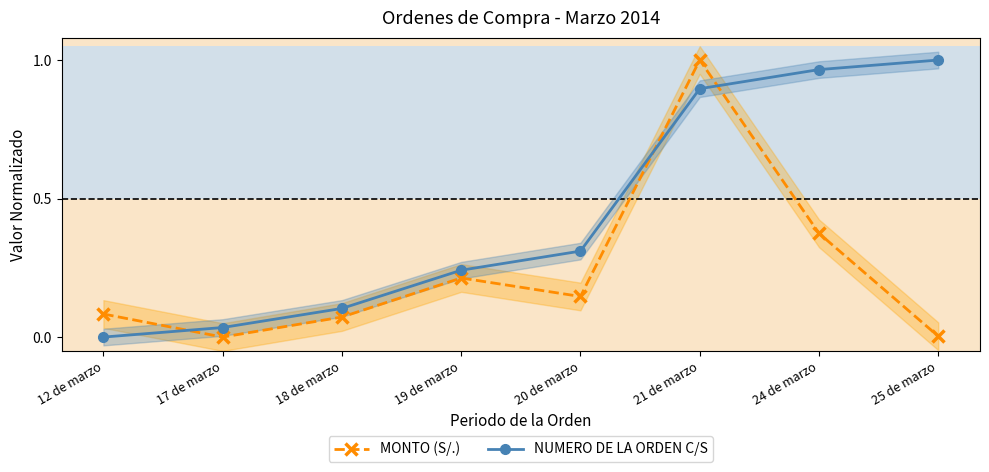

What position from the left is 20 de marzo?

5